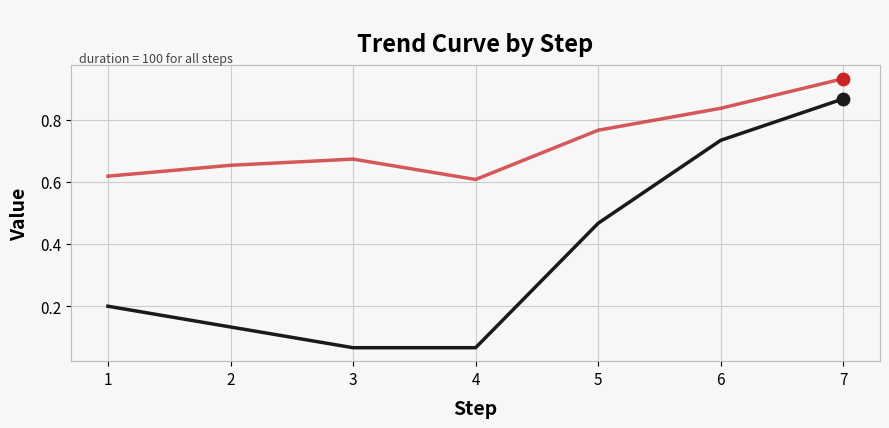

At which category is the sum across all series the highest?

7